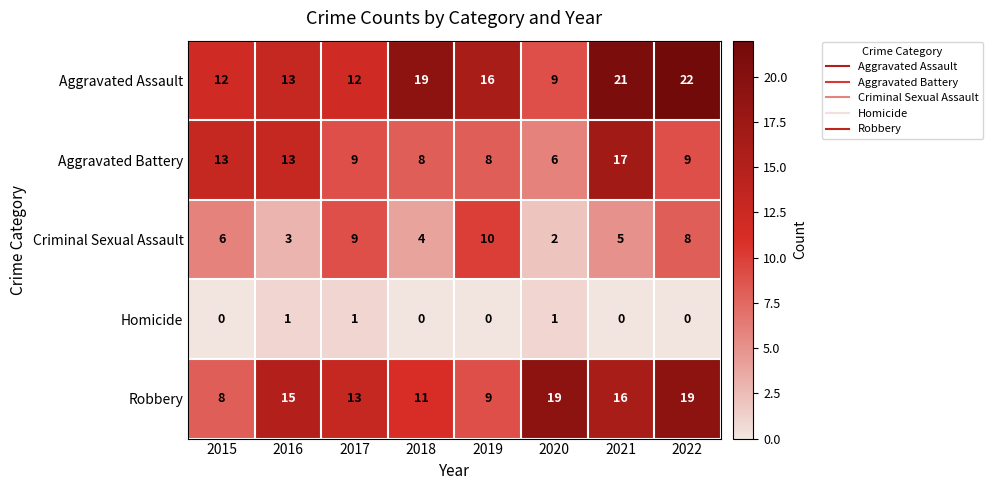

What is the approximate value of Aggravated Assault at 2015, to the nearest 5?

10